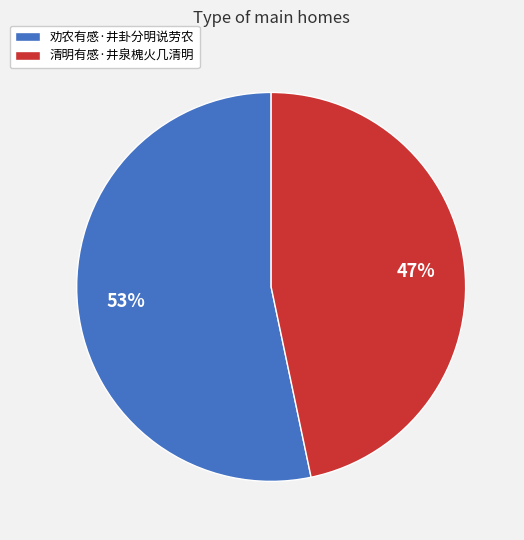

Which slice is the largest?

劝农有感·井卦分明说劳农